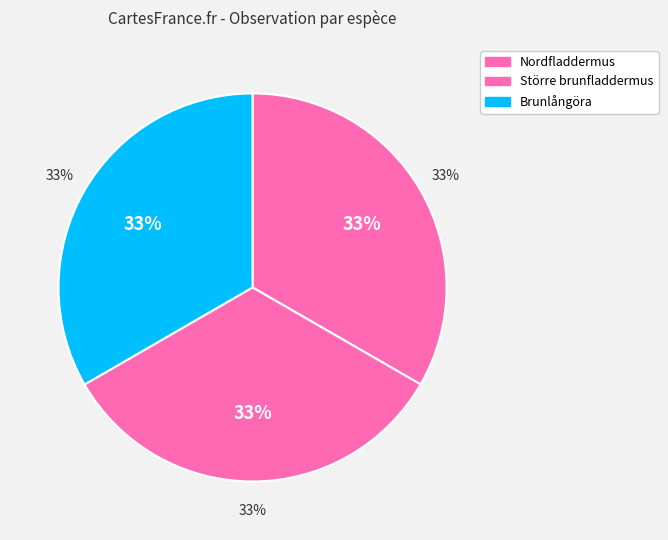

Which has a higher value, Större brunfladdermus or Nordfladdermus?

Större brunfladdermus